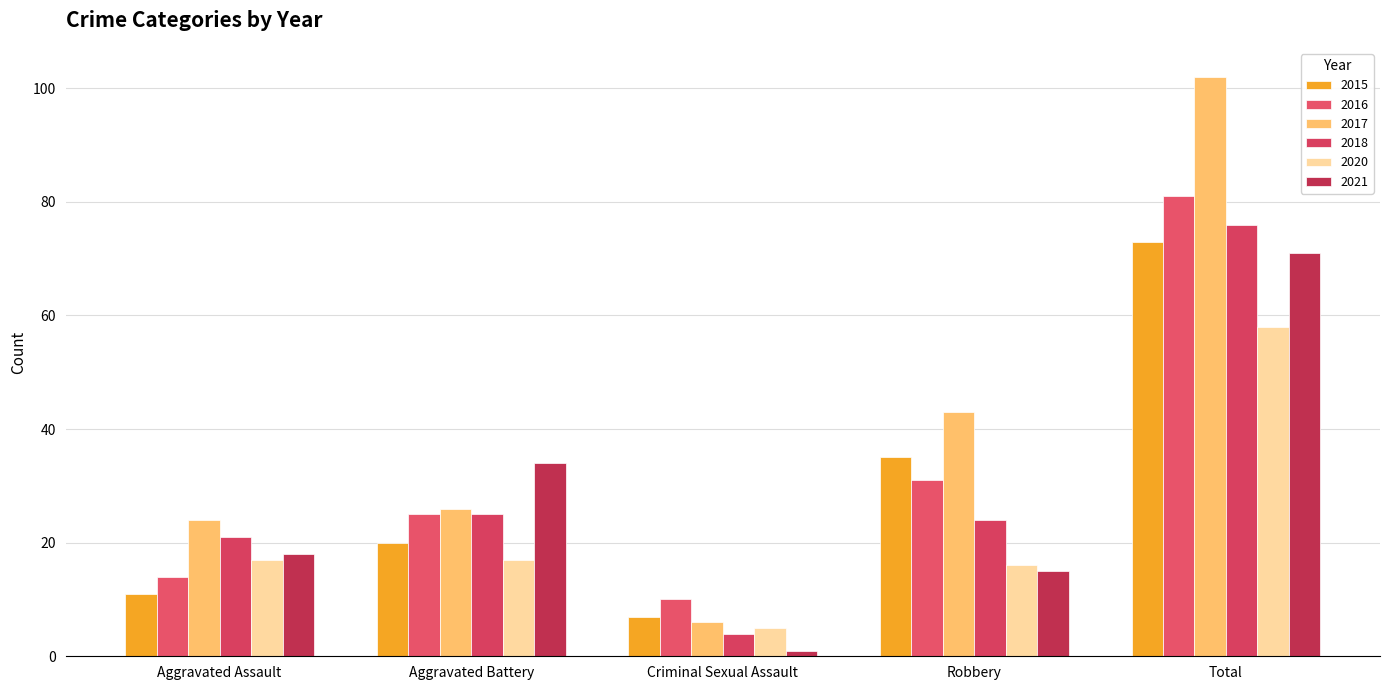

What is the difference between the highest and lowest values at Criminal Sexual Assault?

9